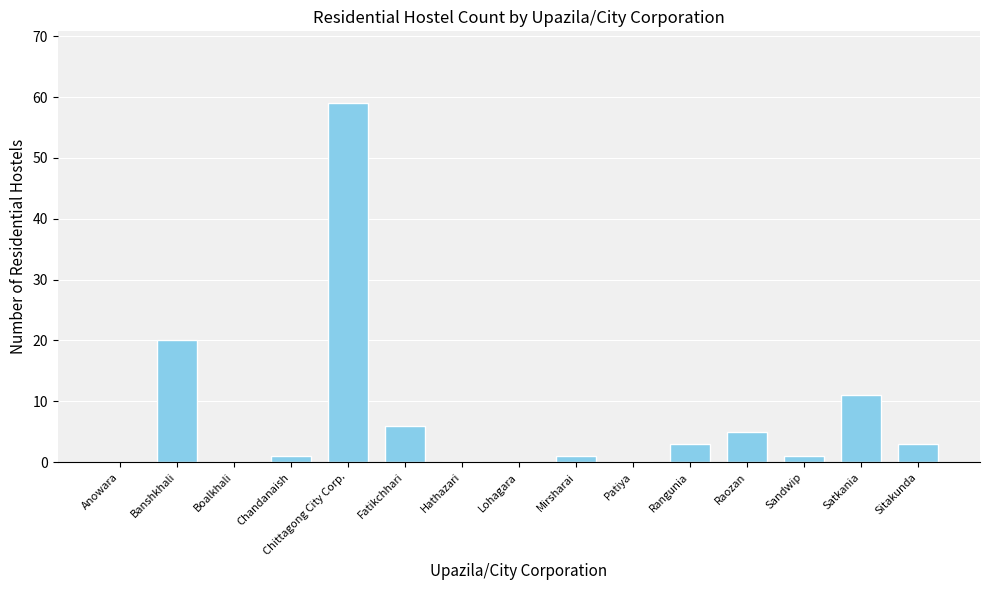

Approximately how many times larger is the value at Chandanaish compared to Banshkhali?

0.1